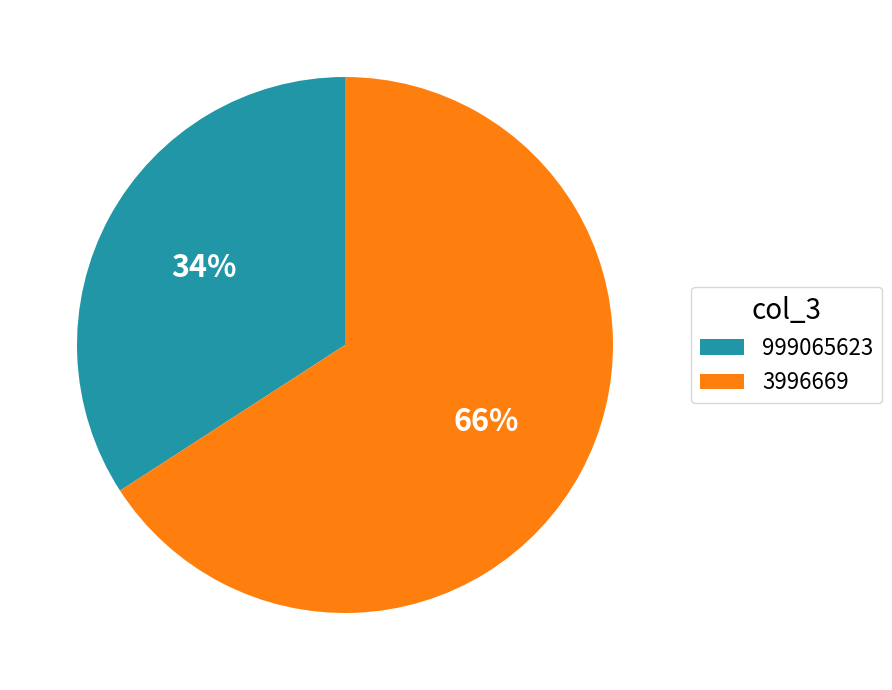

Is it true that 3996669 is 72% of the pie?

False